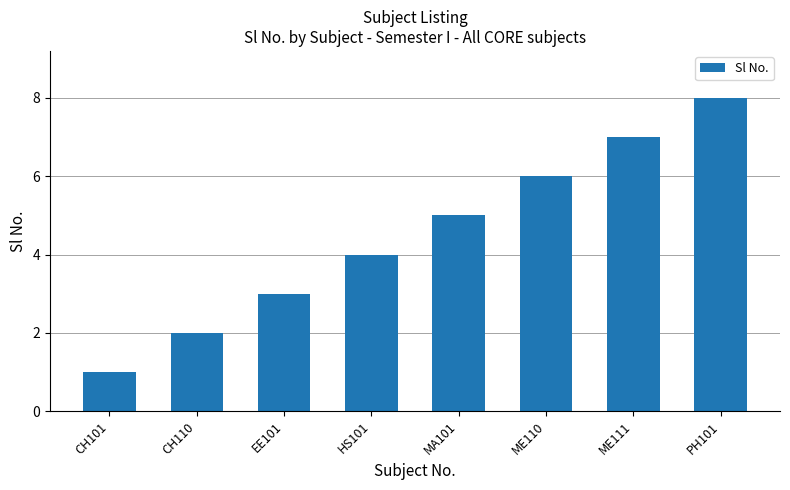

Count the values in the range 3 to 7.

5